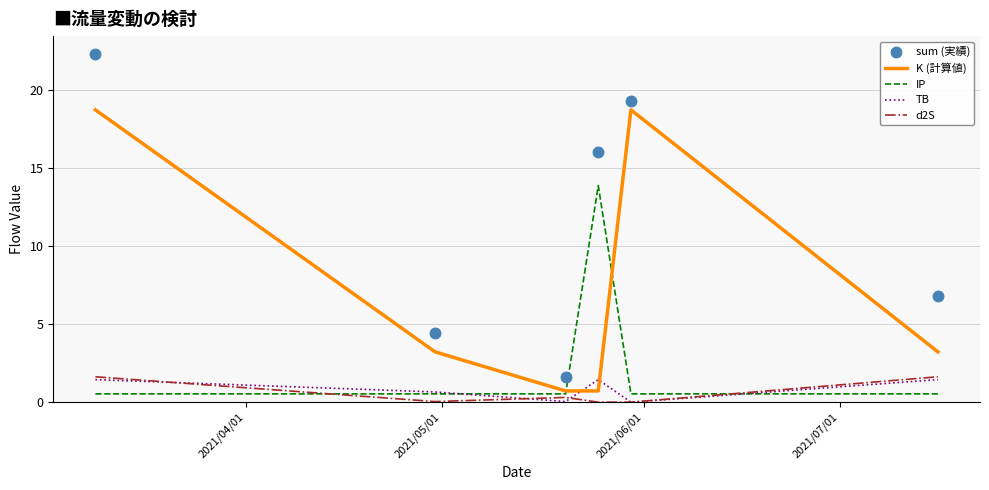

What is the lowest value of the K (計算値) series?

0.7